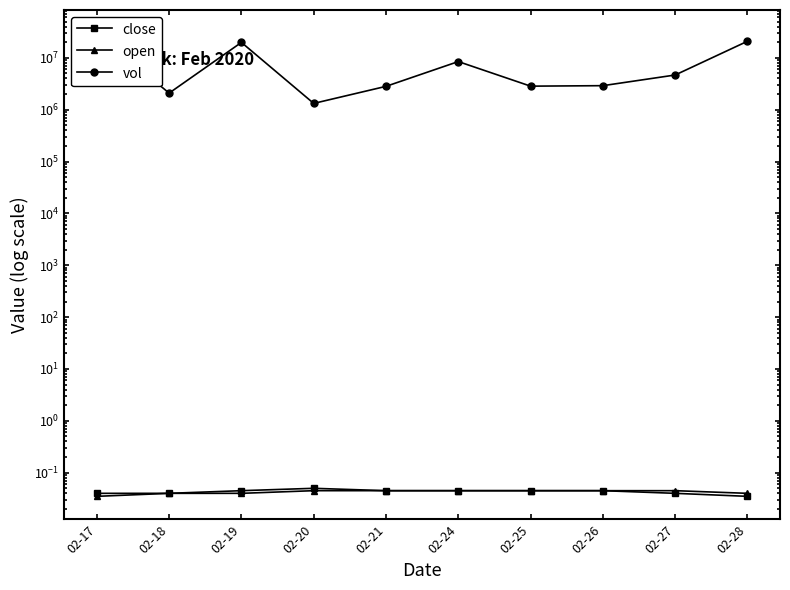

What are all the series names shown in the legend?

close, open, vol